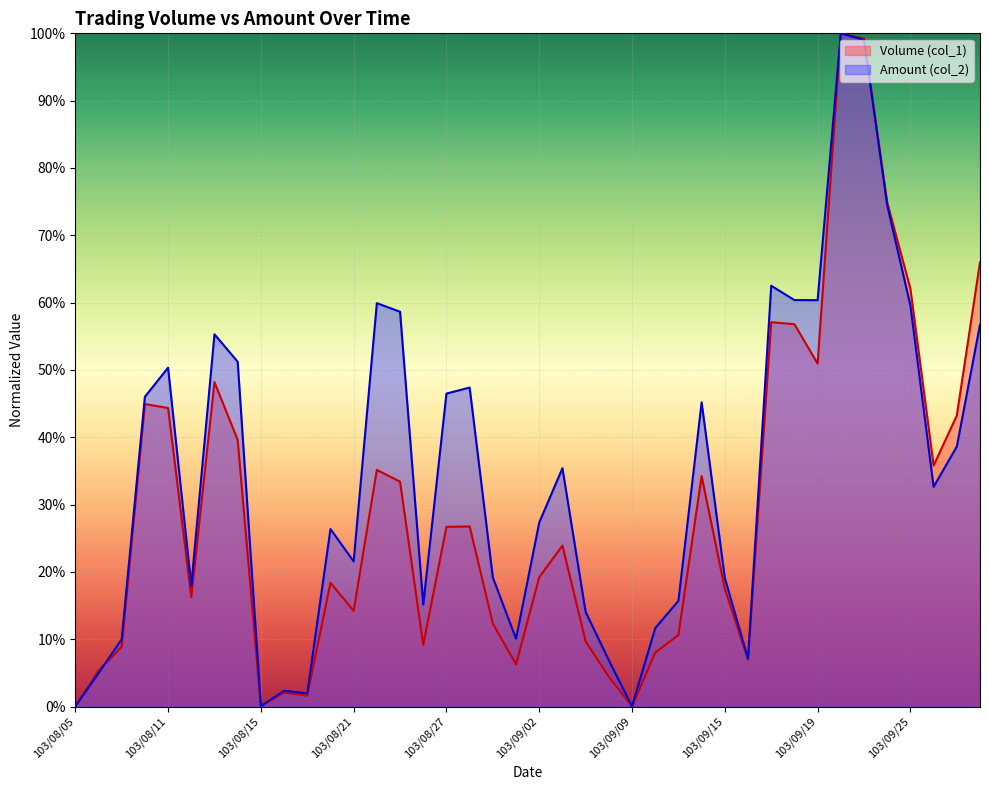

Which series has the largest total across all categories?

Amount (col_2)